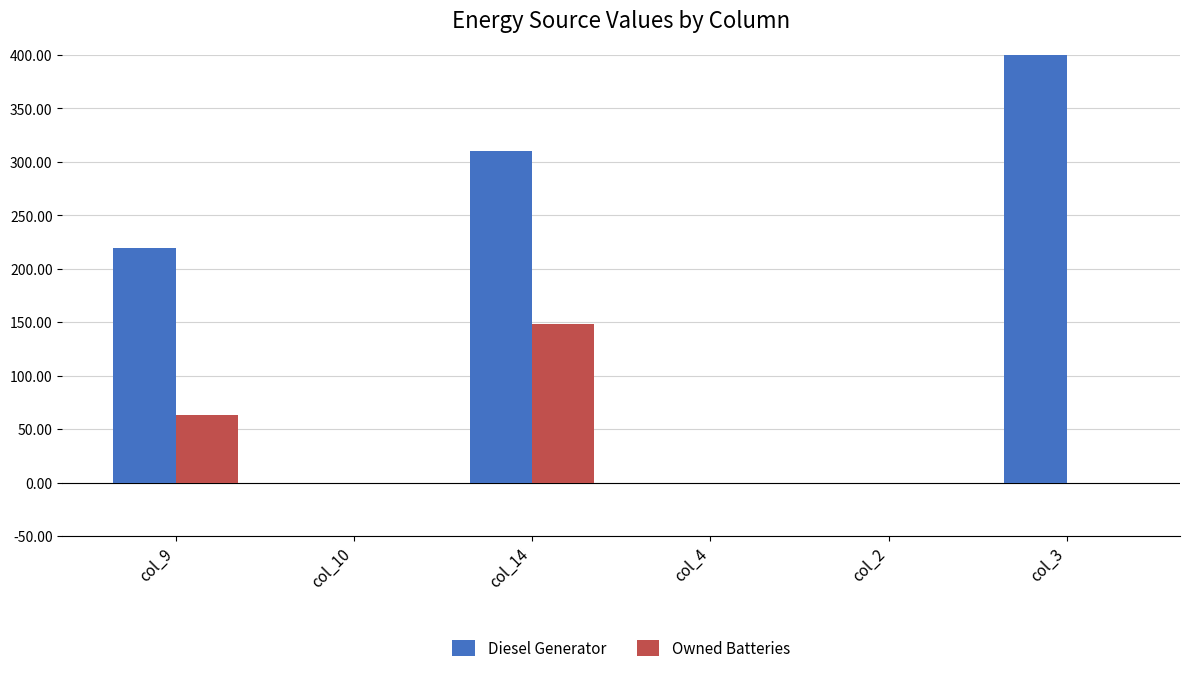

At which label is Owned Batteries closest to 74?

col_9